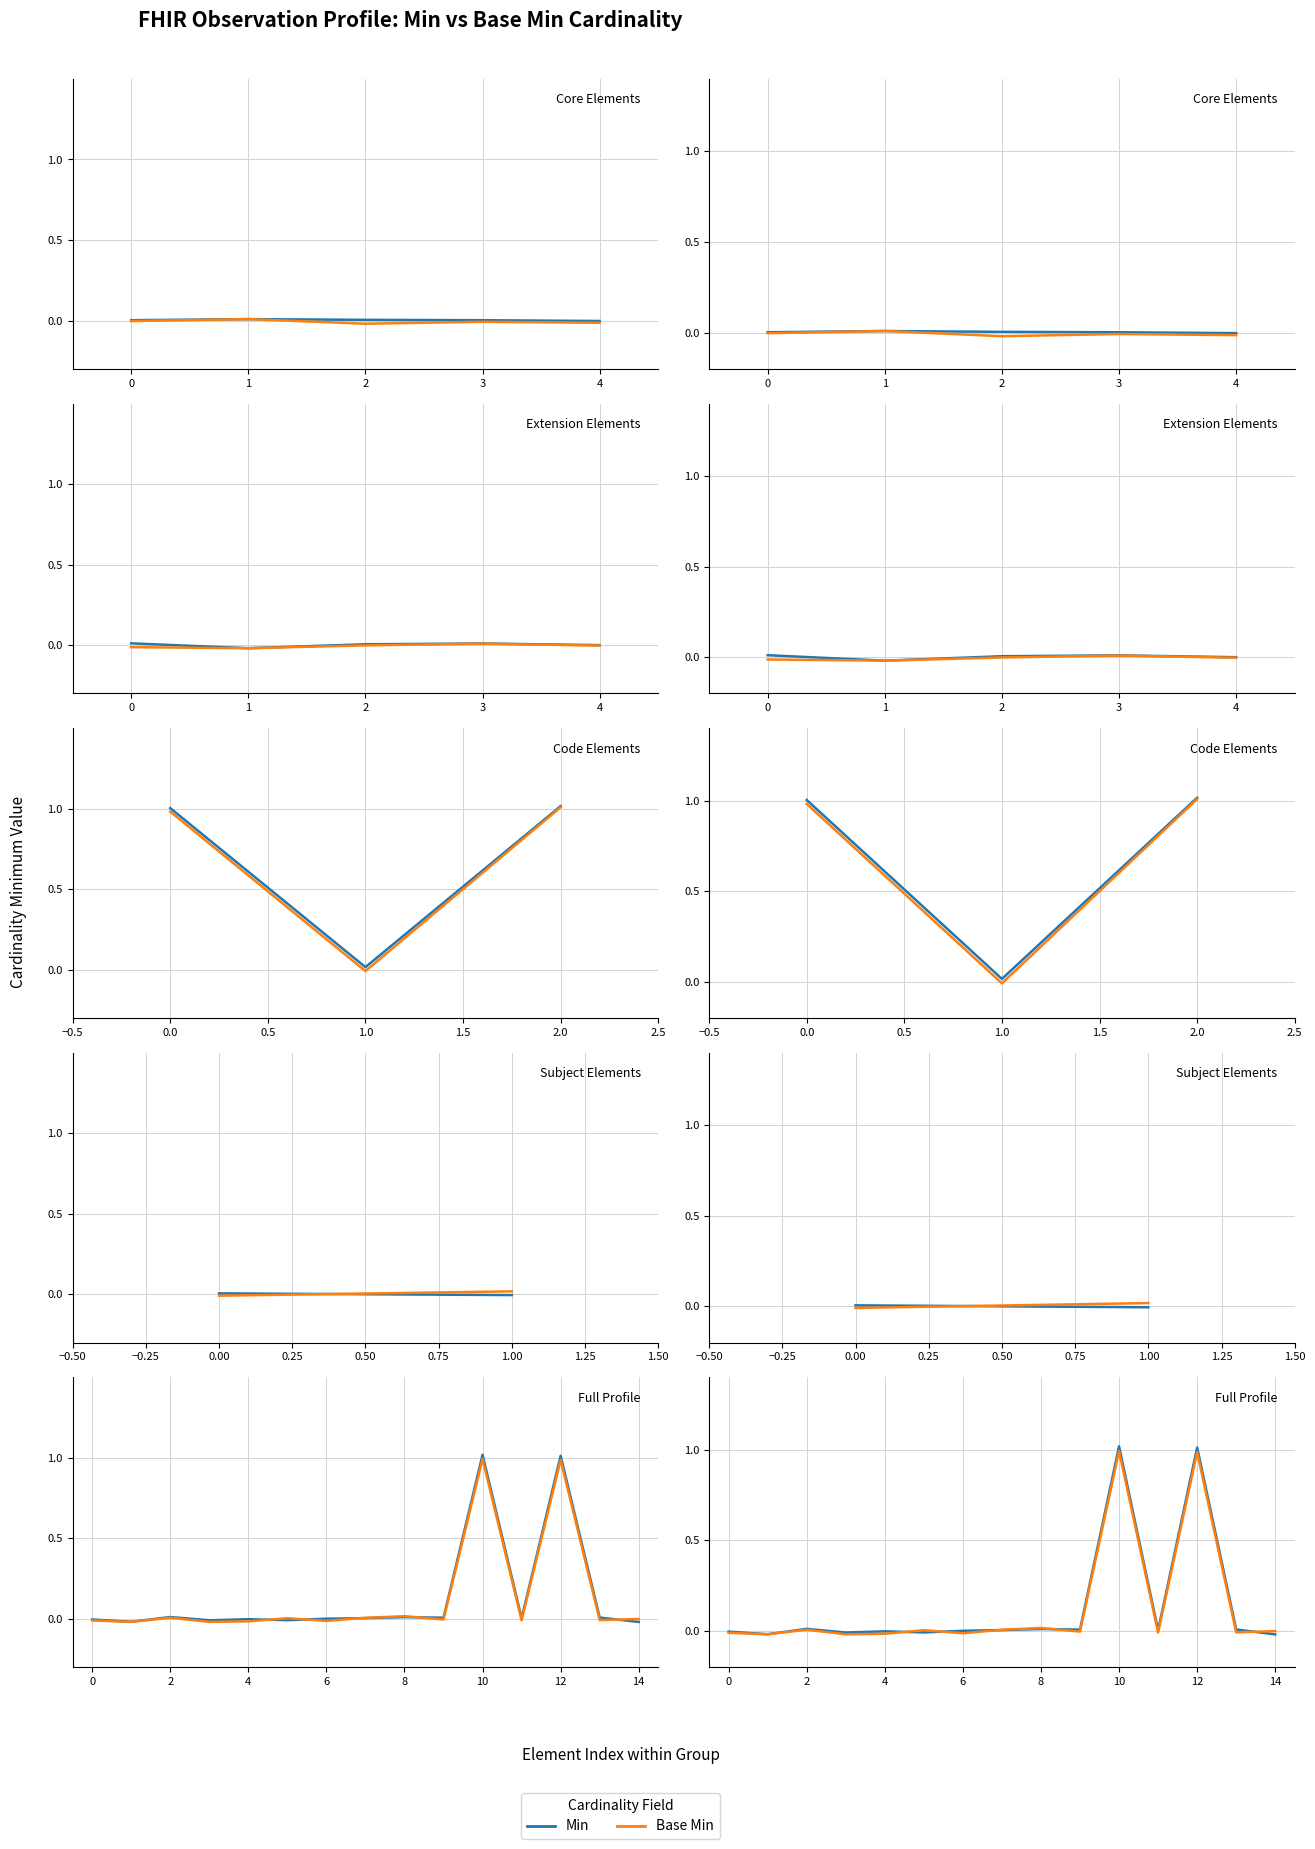

At which category is the sum across all series the highest?

10